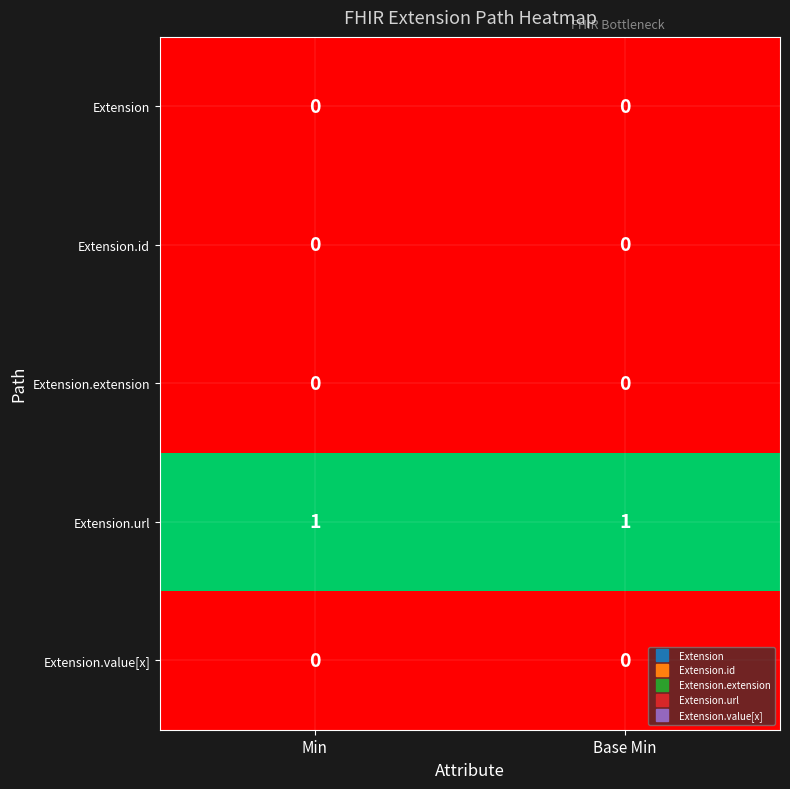

Is it true that Extension.value[x] equals 0 at Min?

True